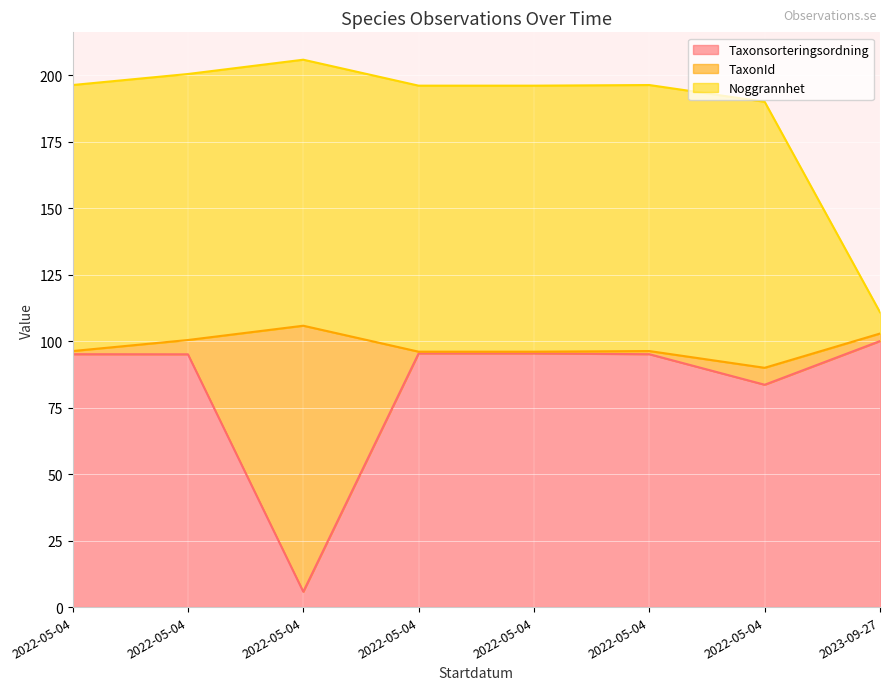

Rank the categories by Noggrannhet value from lowest to highest.

2023-09-27, 2022-05-04, 2022-05-04, 2022-05-04, 2022-05-04, 2022-05-04, 2022-05-04, 2022-05-04